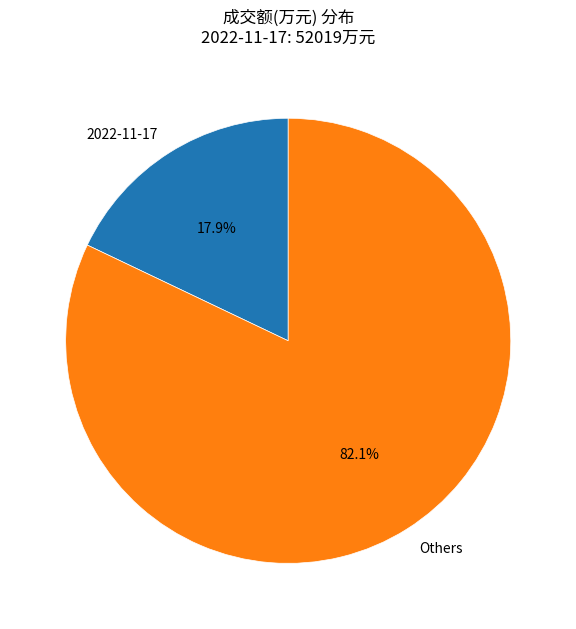

To the nearest percent, what portion does 2022-11-17 represent?

18%